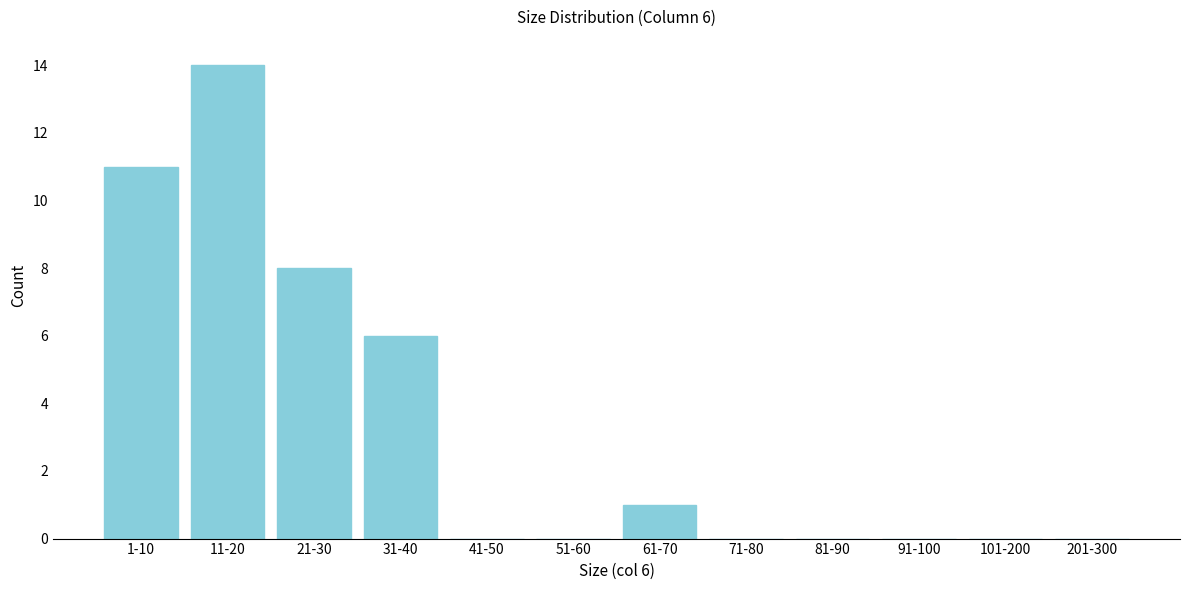

Reading left to right, extract all data points from this chart.

1-10=11	11-20=14	21-30=8	31-40=6	41-50=0	51-60=0	61-70=1	71-80=0	81-90=0	91-100=0	101-200=0	201-300=0